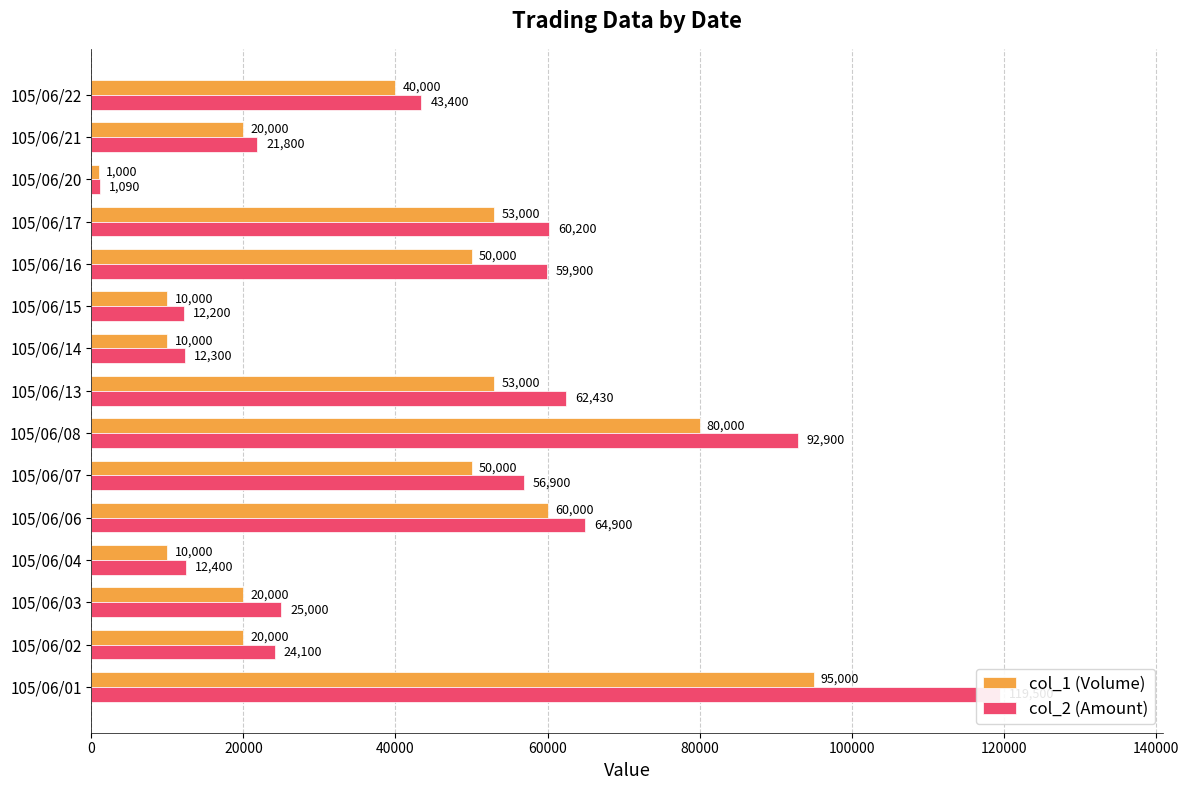

How many distinct data groups are displayed?

2